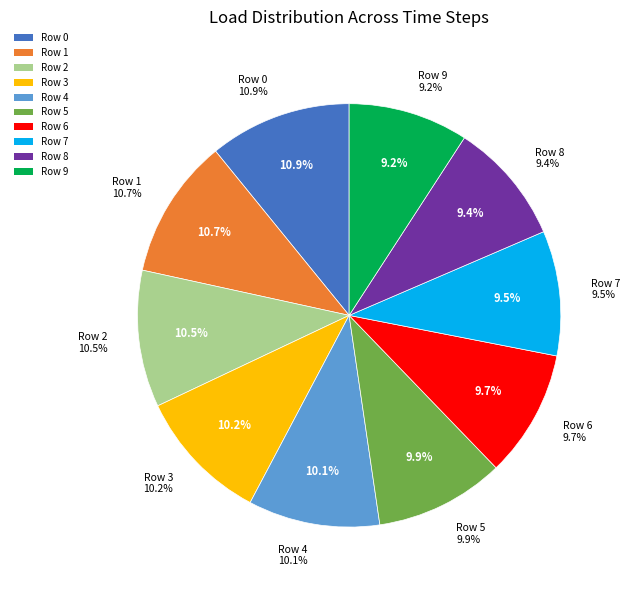

Is there a majority slice in this chart?

No